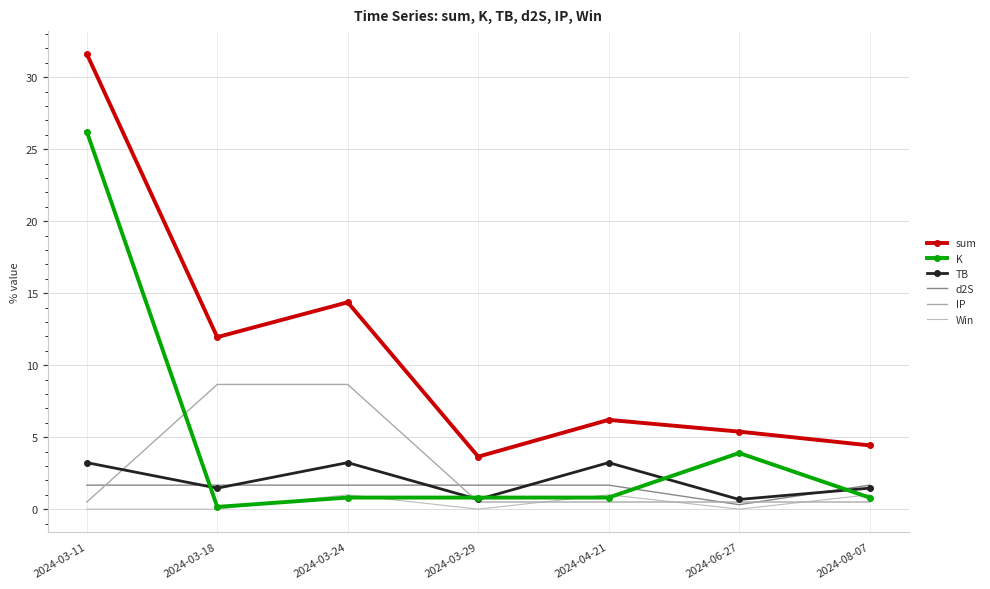

Which label corresponds to the largest value in the chart?

2024-03-11